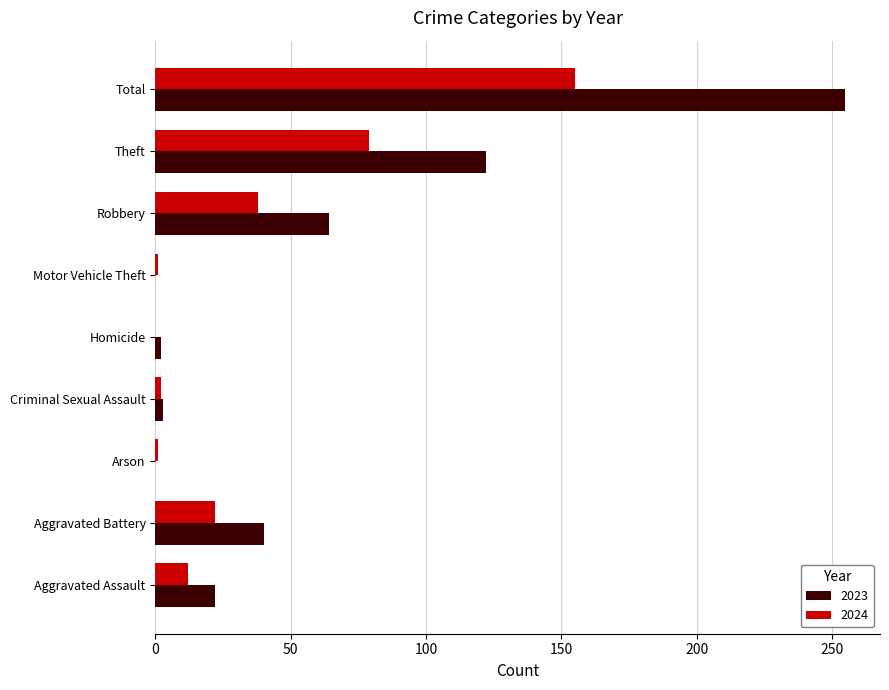

The 2024 series shows 38 at Robbery. True or false?

True